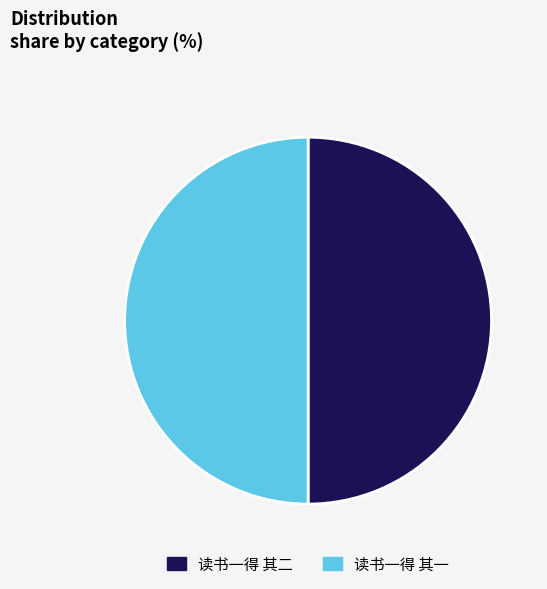

Do 读书一得 其二 and 读书一得 其一 together represent more than half of the pie?

Yes